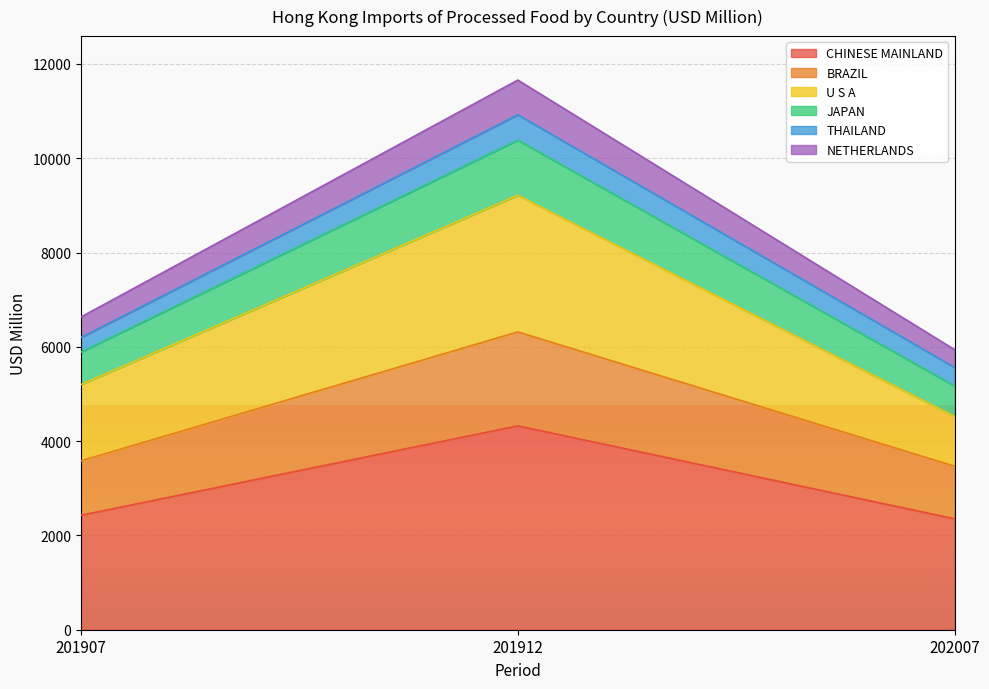

What are all the series names shown in the legend?

CHINESE MAINLAND, BRAZIL, U S A, JAPAN, THAILAND, NETHERLANDS